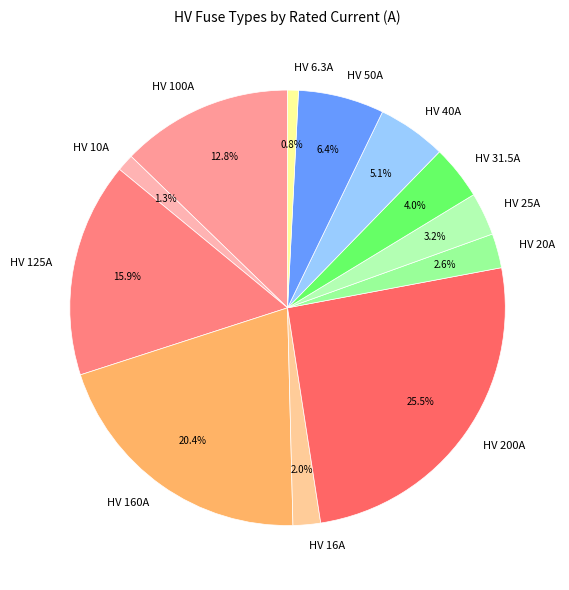

Which category has the biggest portion of the pie?

HV 200A